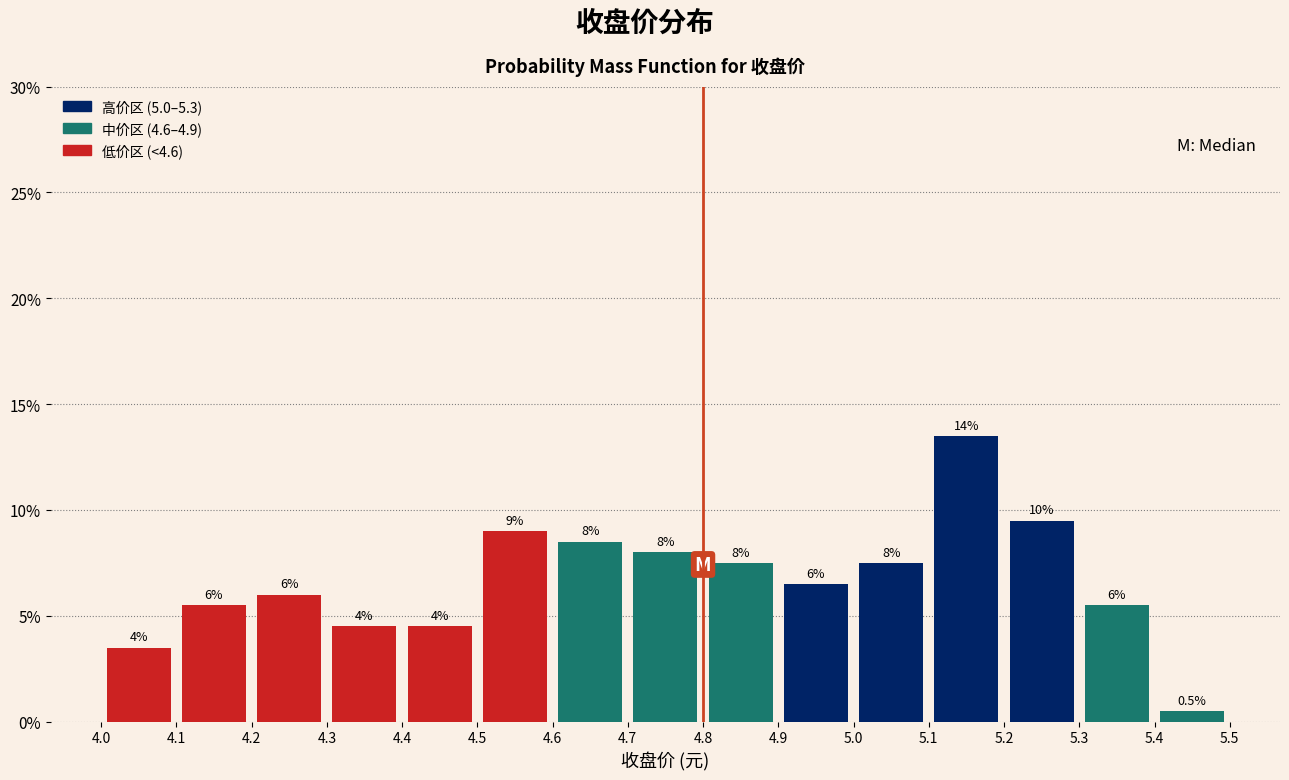

Over which range of the x-axis is the bar tallest?

5.1 to 5.2